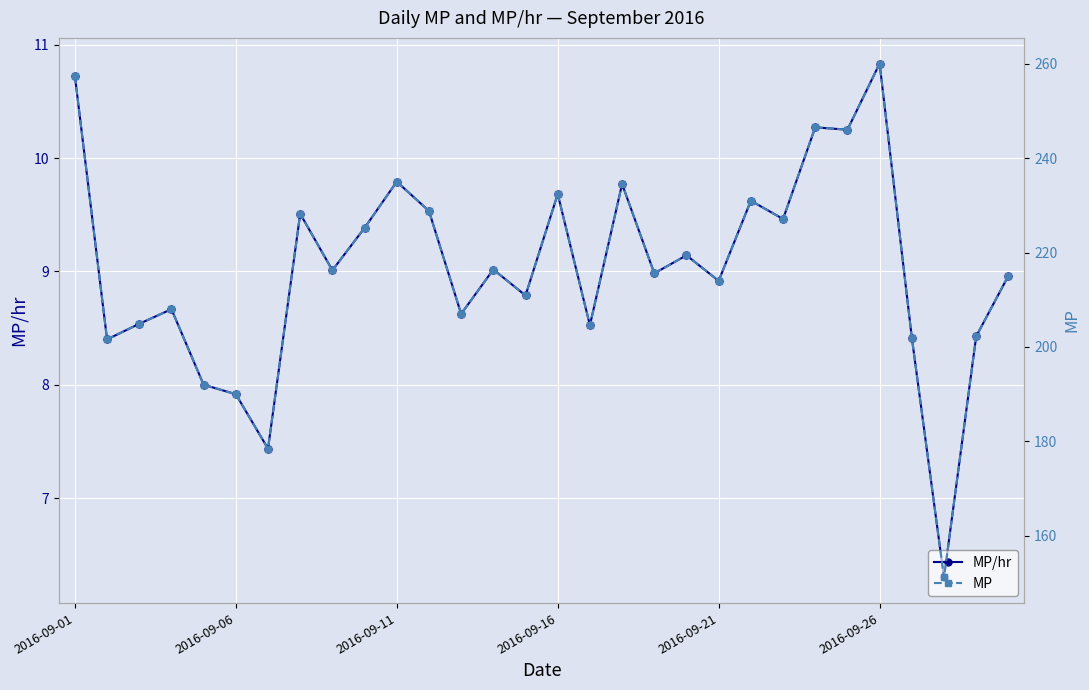

True or false: MP and MP/hr intersect in this chart.

False